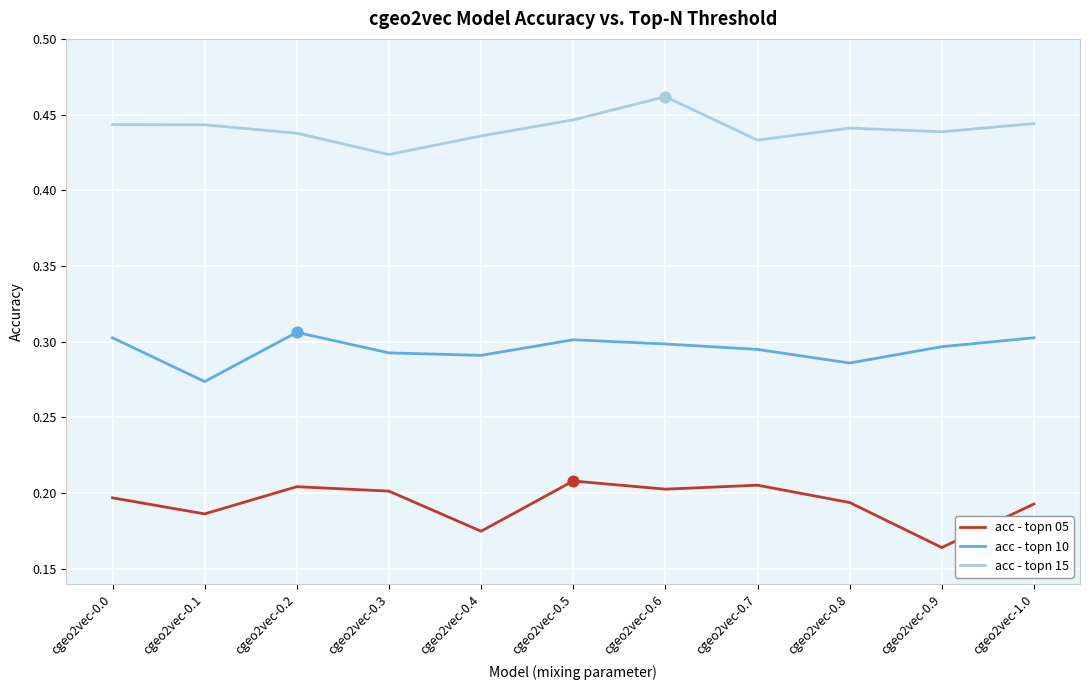

At which label is acc - topn 05 closest to 0?

cgeo2vec-0.9